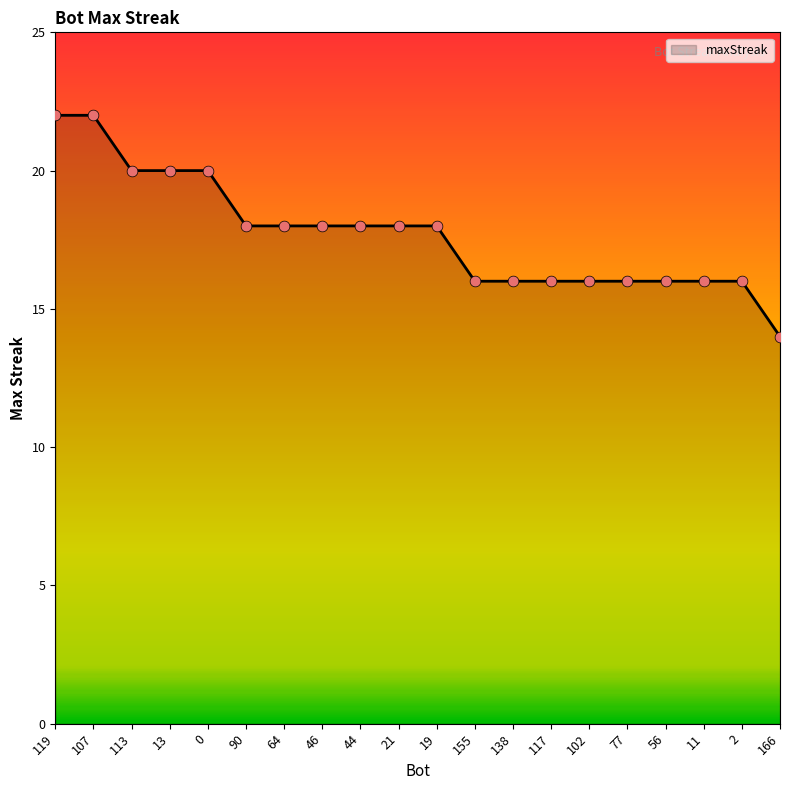

What is the change in value from 64 to 155?

-2